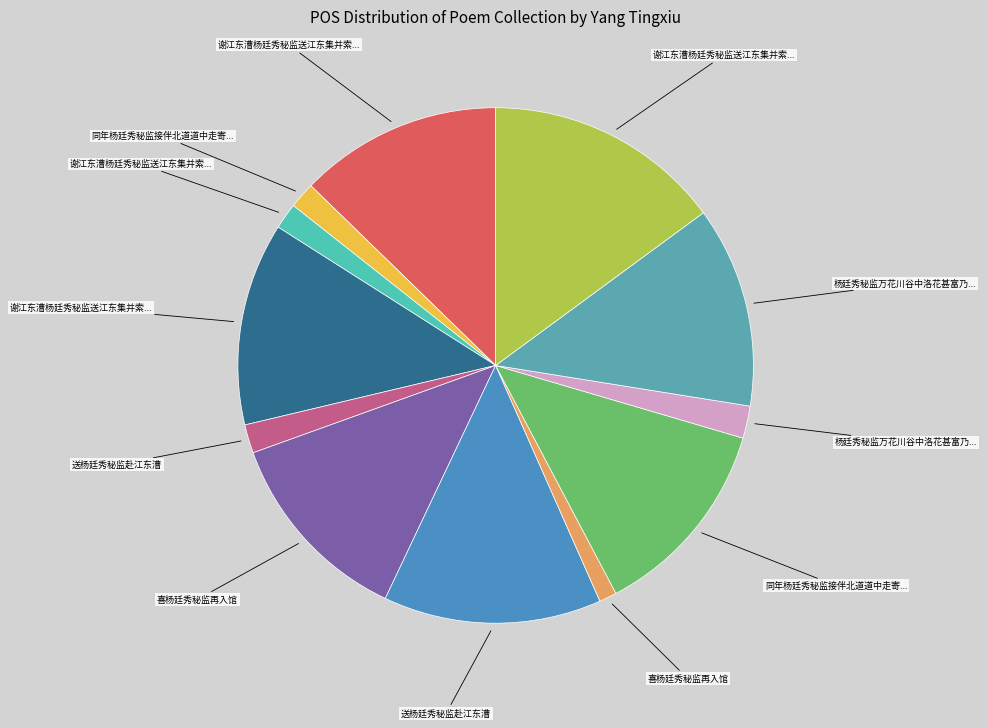

How many slices are in this pie chart?

12